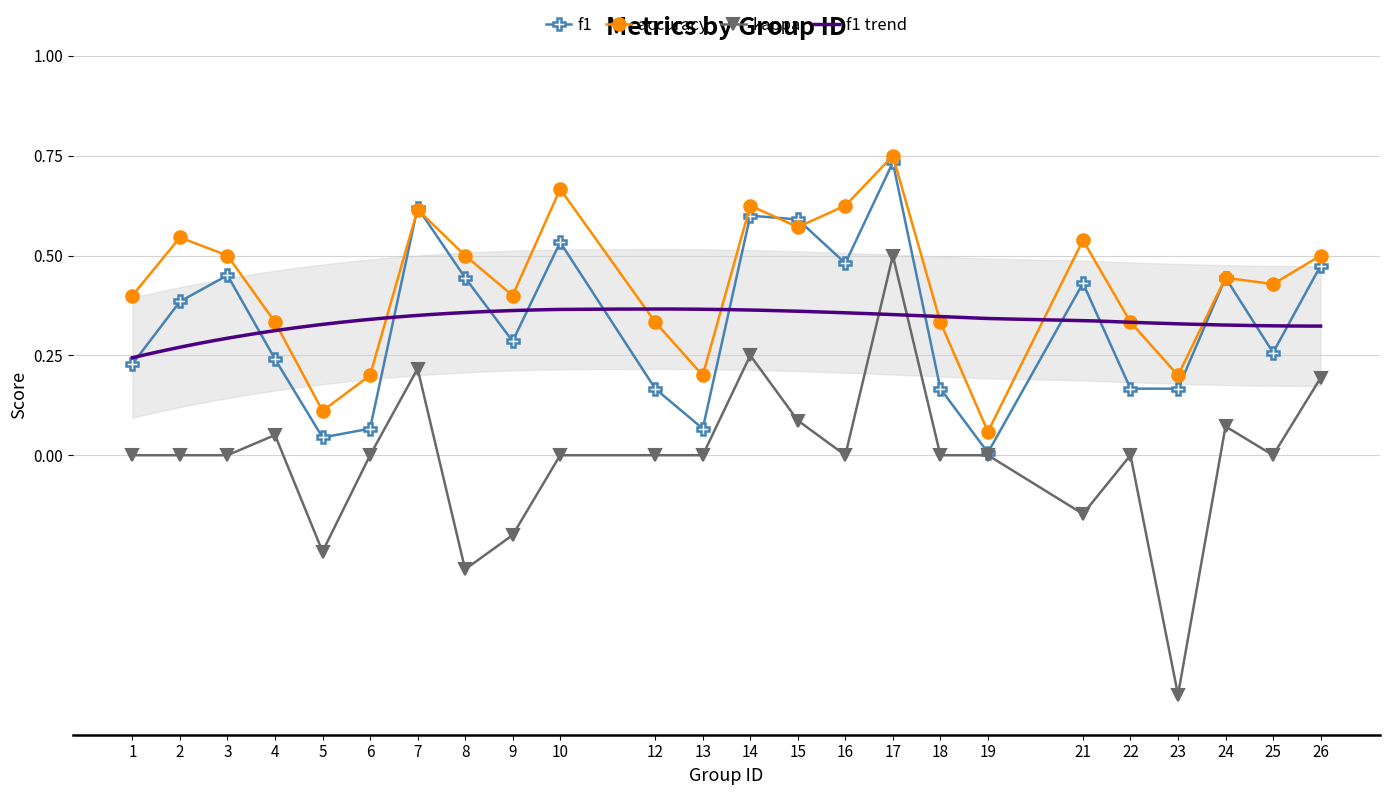

In kappa, how many points are higher than both neighbors (excluding endpoints)?

6